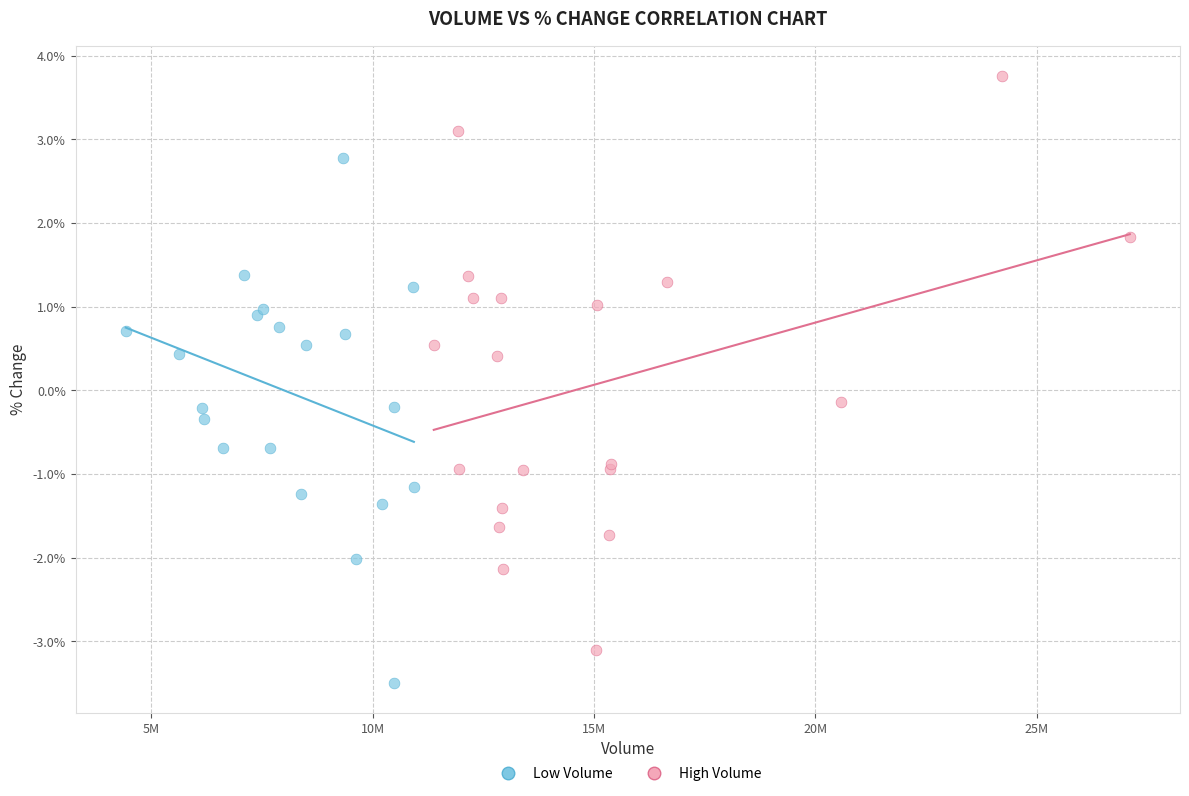

Which series has the widest spread of Y values?

High Volume